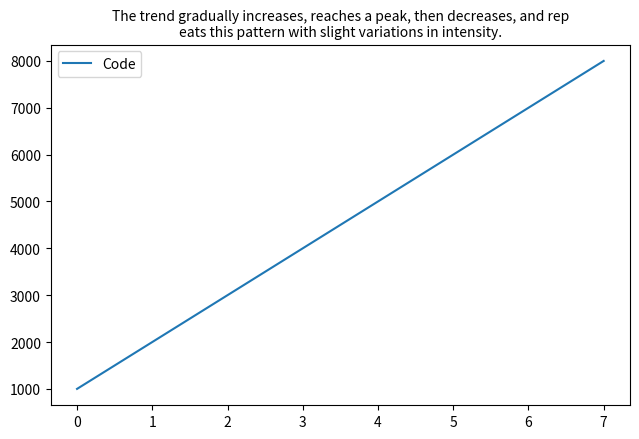

Which category has the highest value across all series?

7